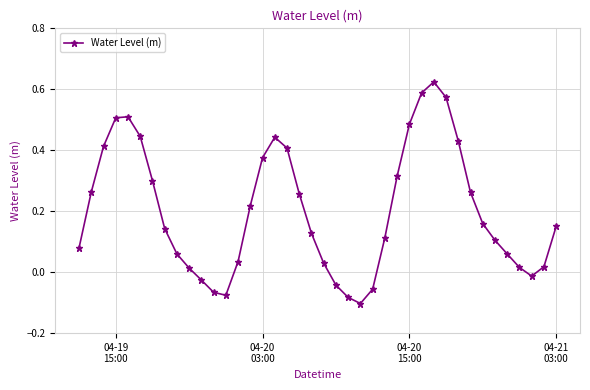

How many points are lower than both their immediate neighbors (excluding endpoints)?

3